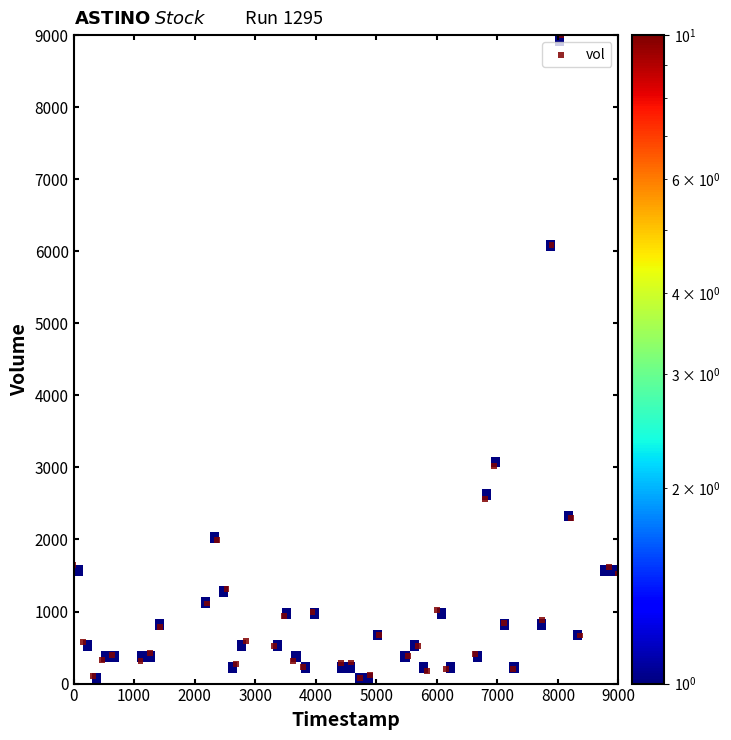

What is the range of Y values (max minus min)?

8922.6